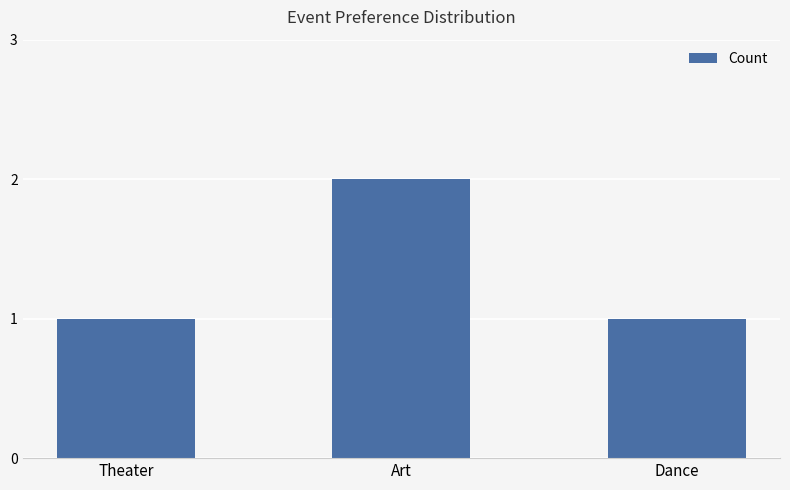

What is the ratio of the value at Dance to the value at Art?

0.5